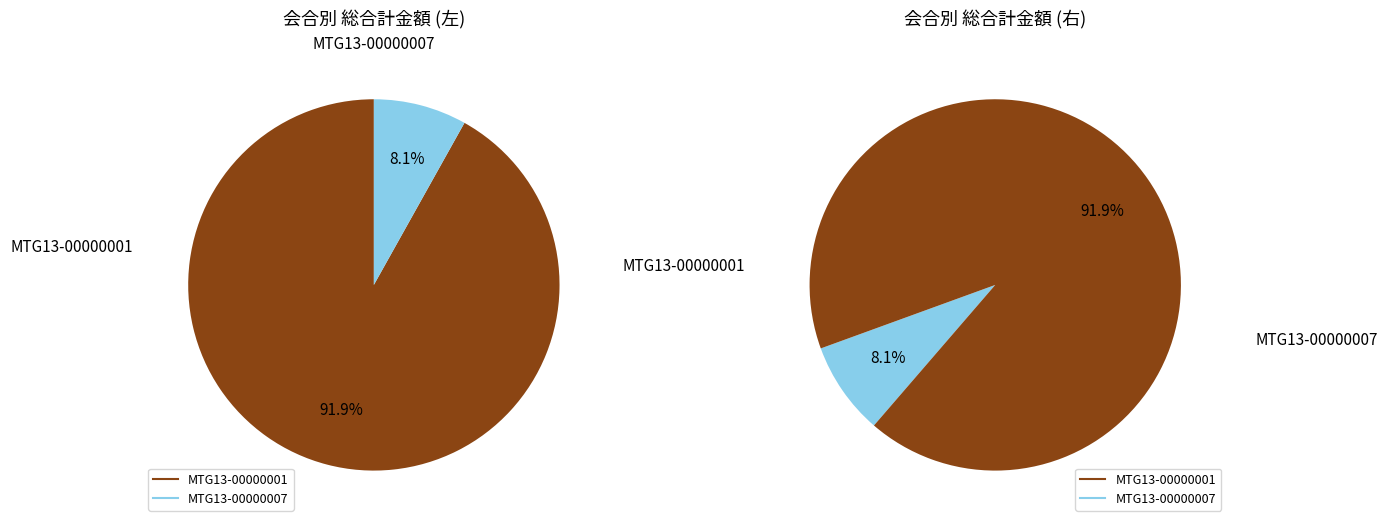

How many segments does this pie chart have?

2